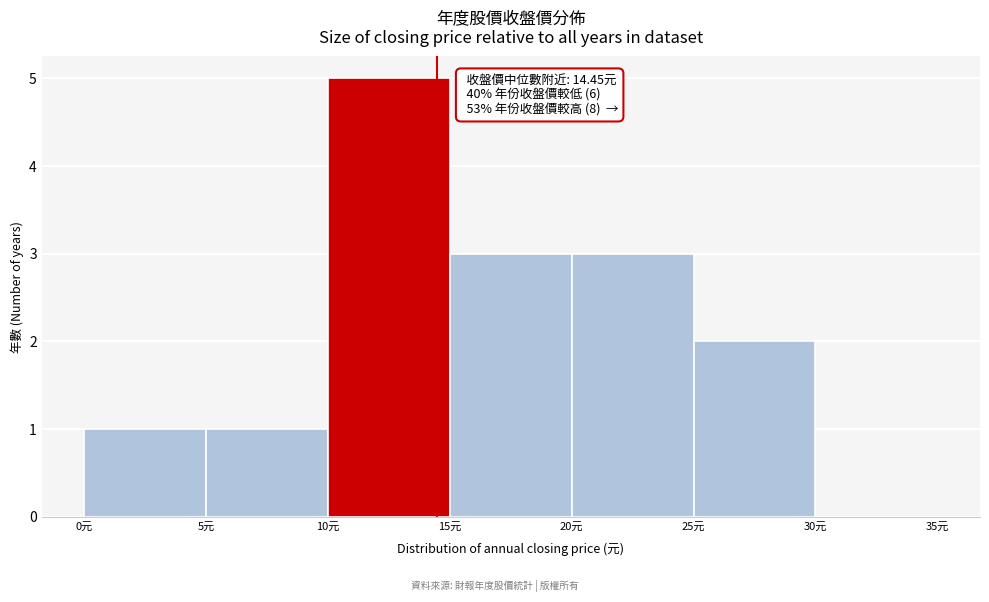

Over which range of the x-axis is the bar tallest?

10 to 15